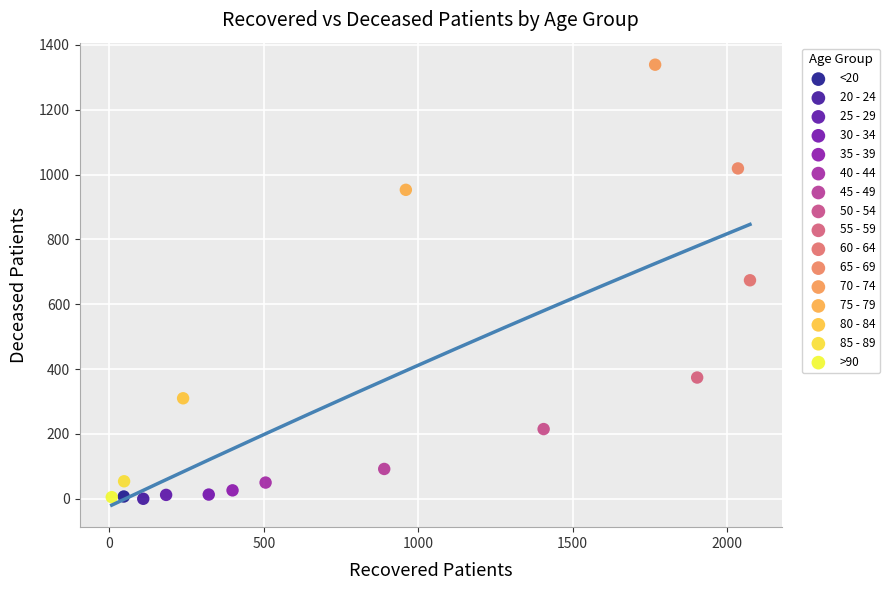

What are all the series names shown in the legend?

<20, 20 - 24, 25 - 29, 30 - 34, 35 - 39, 40 - 44, 45 - 49, 50 - 54, 55 - 59, 60 - 64, 65 - 69, 70 - 74, 75 - 79, 80 - 84, 85 - 89, >90